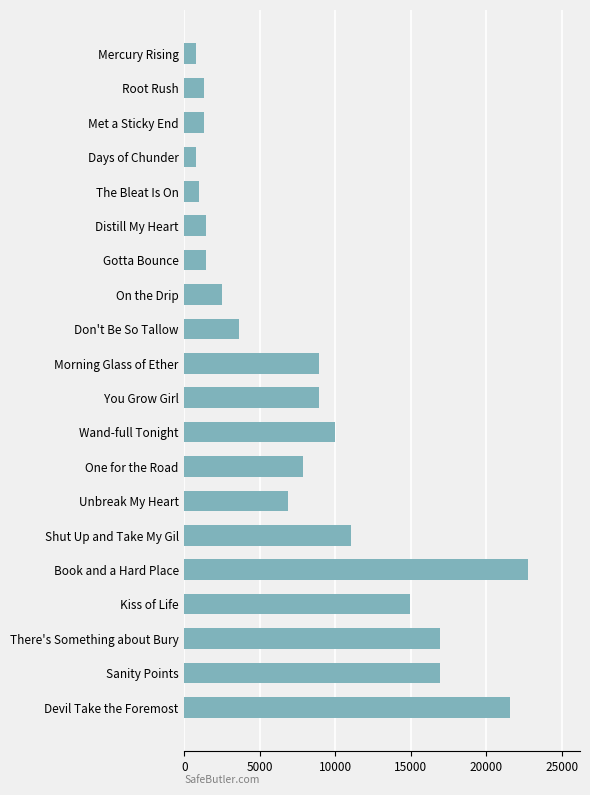

Between Devil Take the Foremost and Met a Sticky End, which is larger?

Devil Take the Foremost